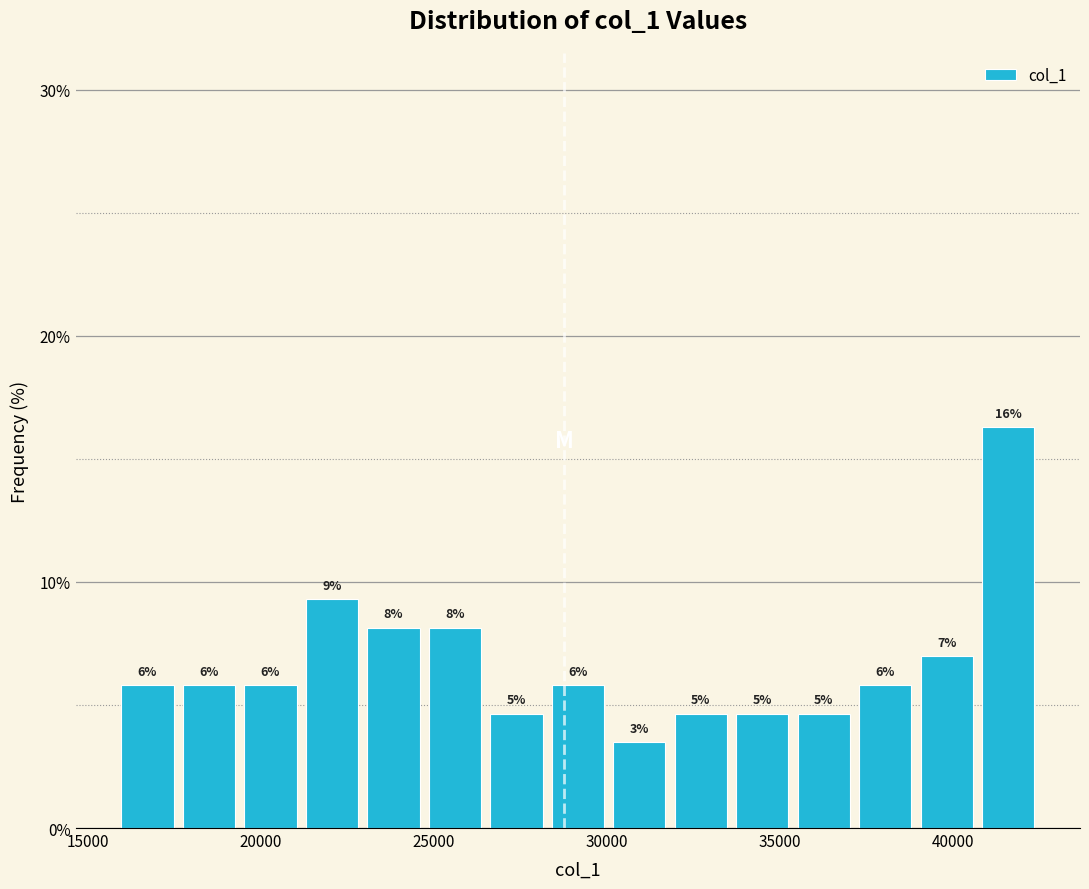

Around what value on the x-axis is the tallest bar? Give the approximate position of its centre, as read against the axis.

41500